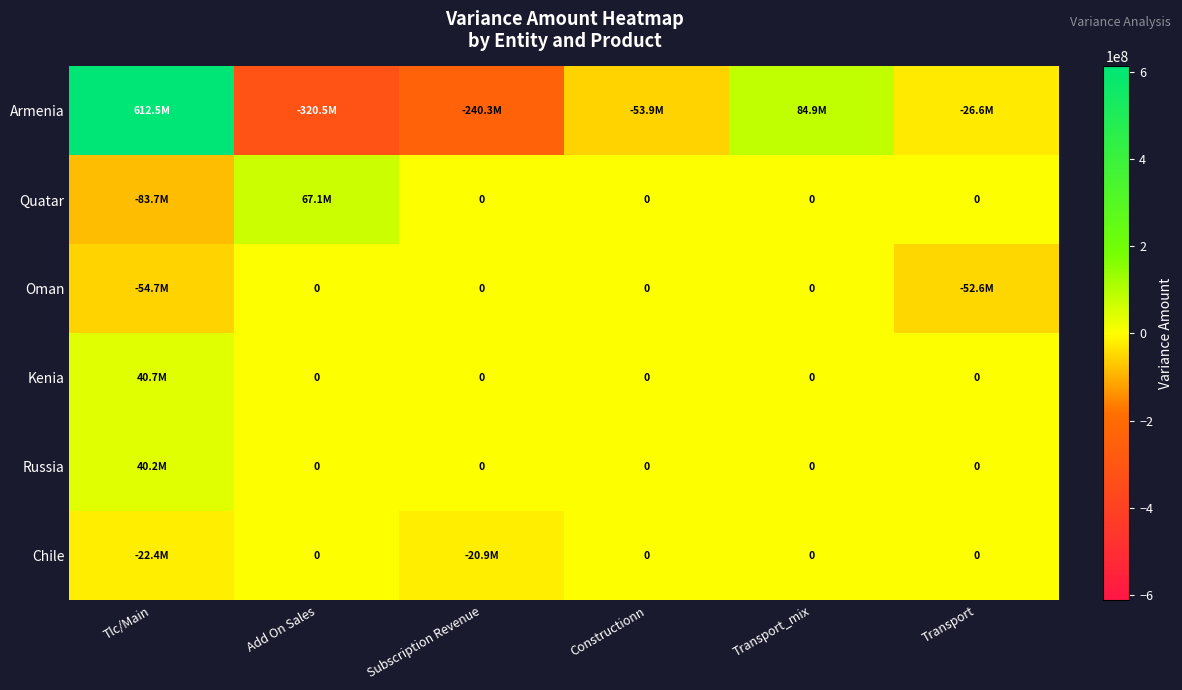

Which series changed the most between Subscription Revenue and Transport_mix?

Armenia